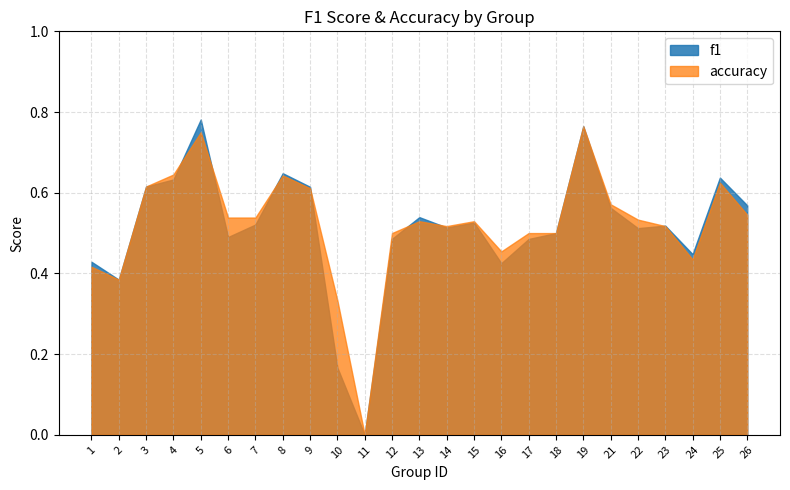

Count the accuracy values in the range 0 to 1.

25